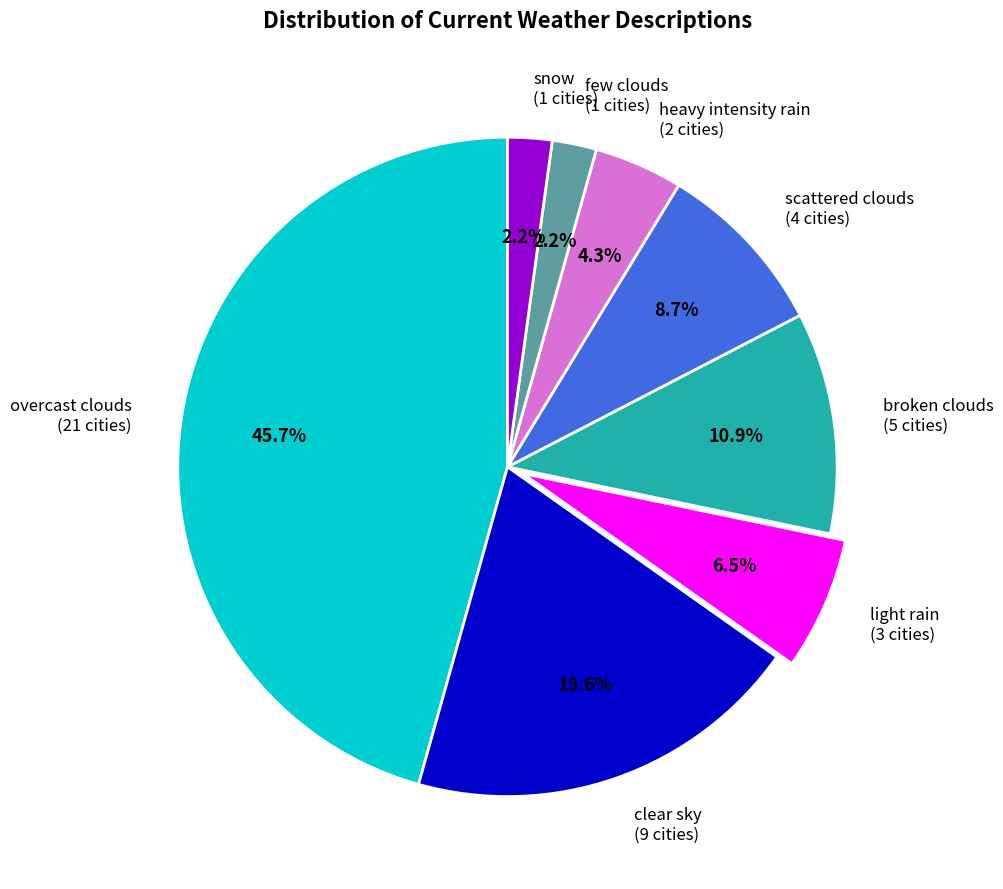

What is the largest slice in the pie chart?

overcast clouds